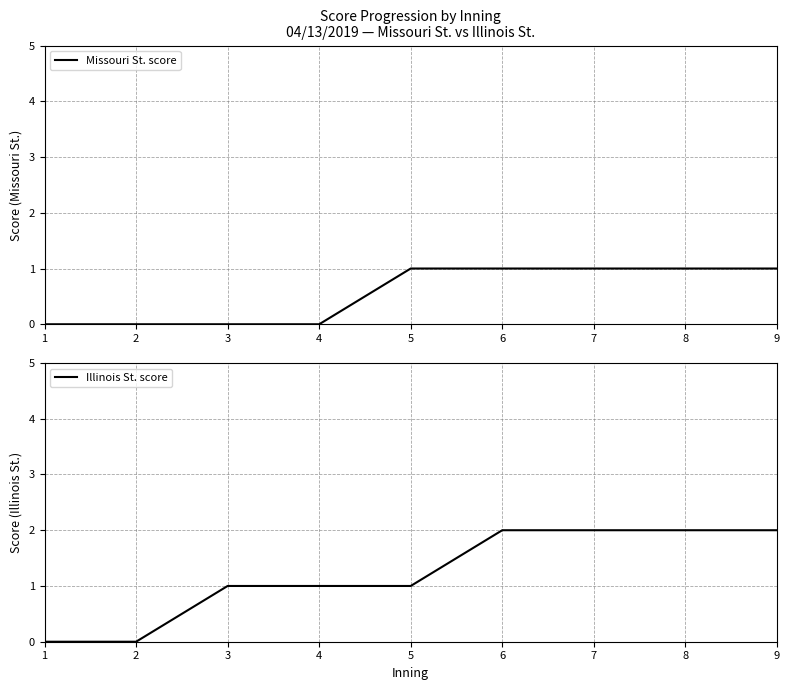

Rank the series at 3 from lowest to highest value.

Missouri St. score, Illinois St. score